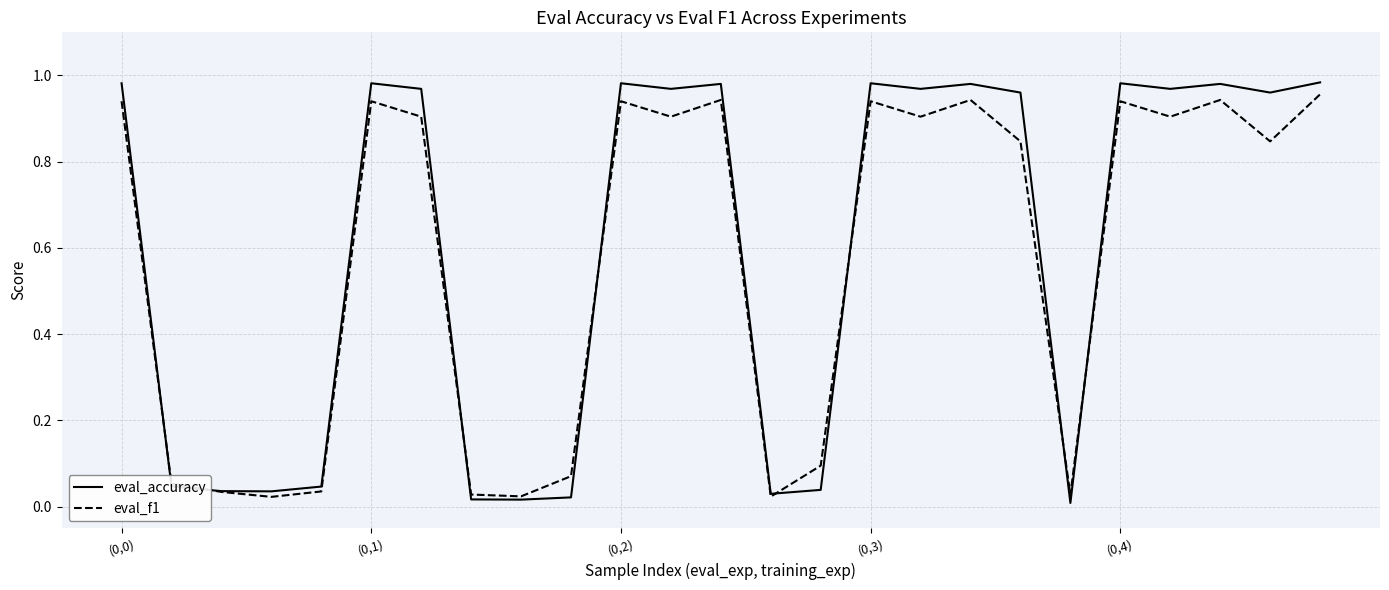

True or false: eval_accuracy and eval_f1 cross at least once.

True